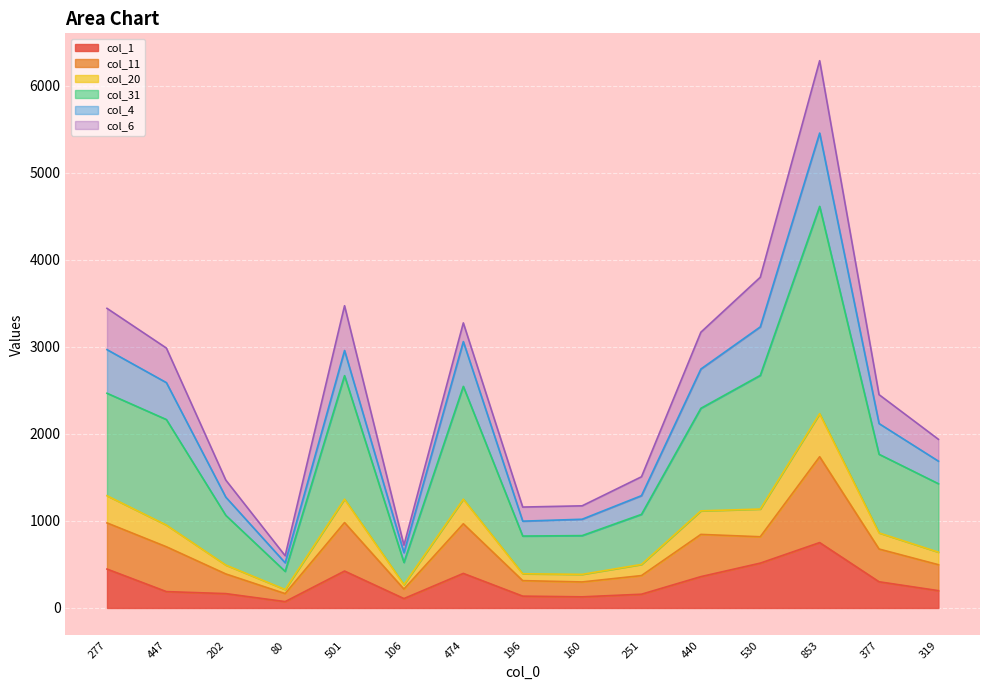

At which label does col_20 reach its peak?

853